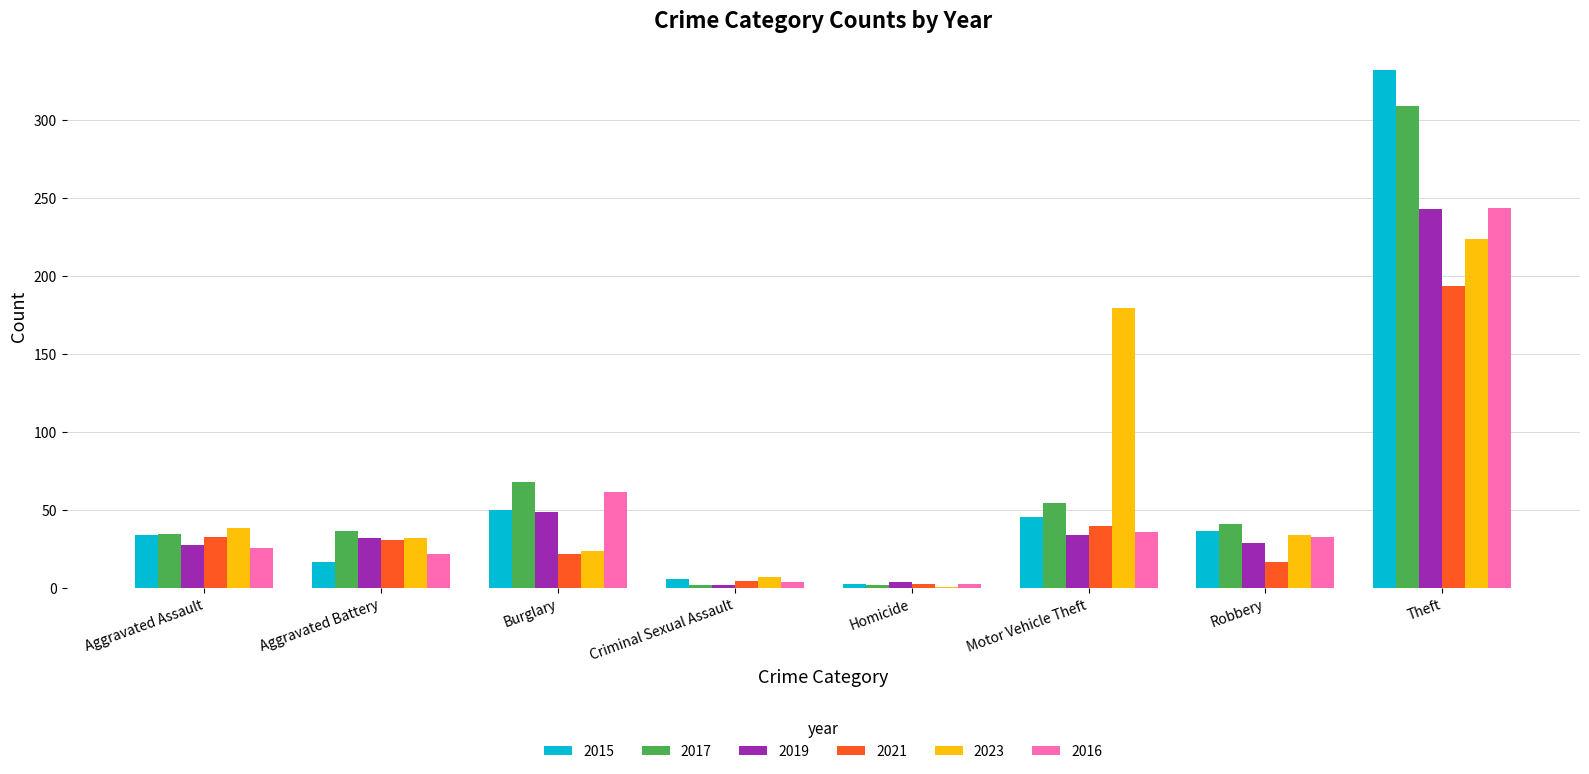

Is it true that 2021 equals 69 at Motor Vehicle Theft?

False